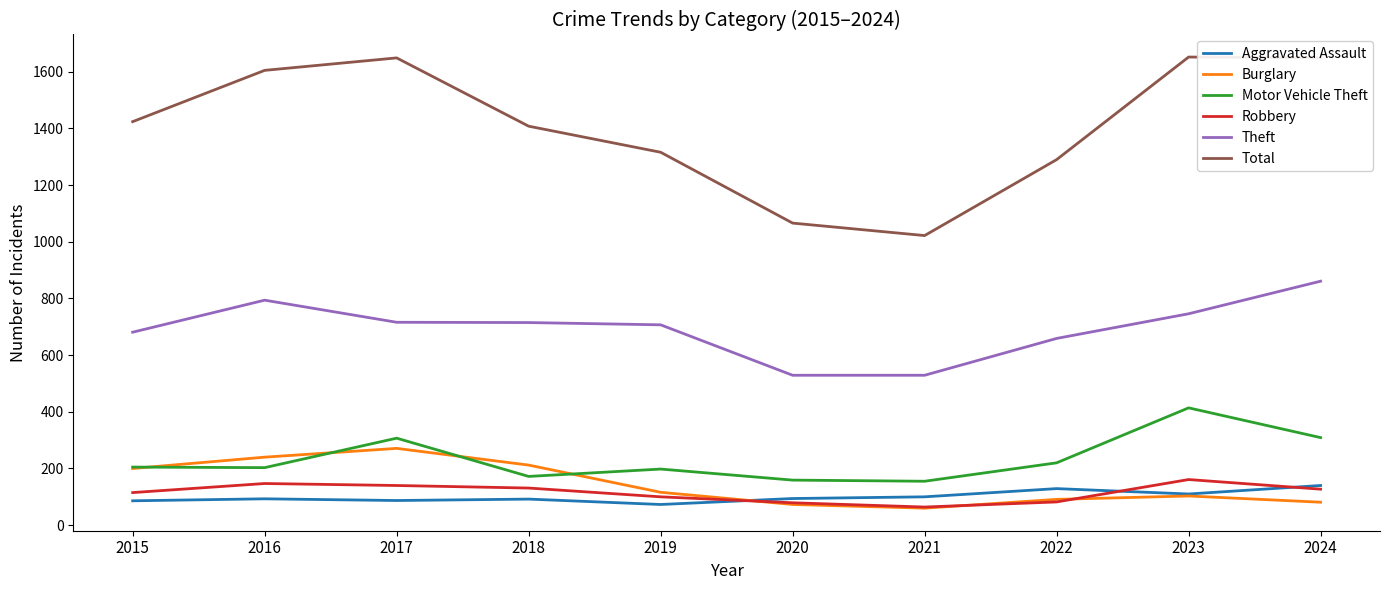

True or false: Robbery has a value of 127 at 2024.

True